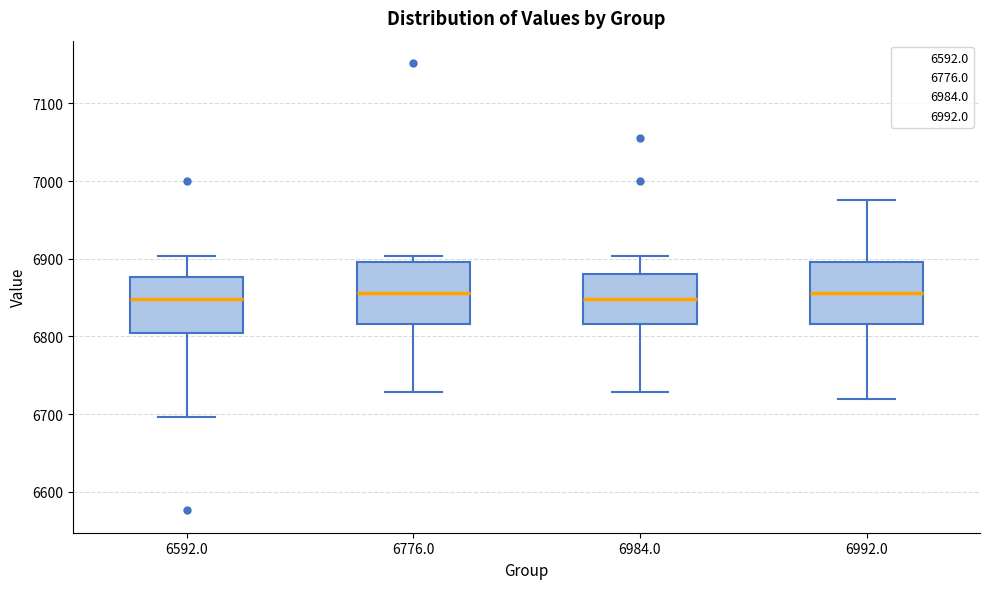

Reading left to right, transcribe this box plot: for each box, give where its median line is, the range the box spans, and where its two whiskers end, as read against the y-axis. The values are not printed on the chart, so give them approximately, as read against the axis.

6592.0: median 6850, box 6800 to 6880, whiskers 6700 to 6900
6776.0: median 6860, box 6820 to 6900, whiskers 6730 to 6900 (just above the box's upper edge)
6984.0: median 6850, box 6820 to 6880, whiskers 6730 to 6900
6992.0: median 6860, box 6820 to 6900, whiskers 6720 to 6980